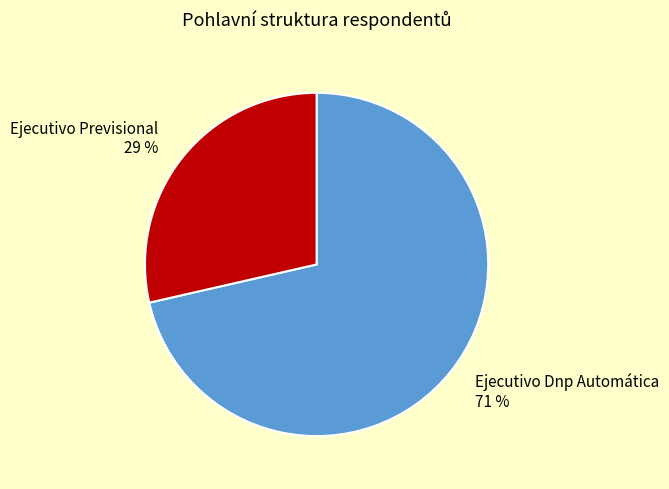

The Ejecutivo Previsional slice represents 29% of the pie. True or false?

True